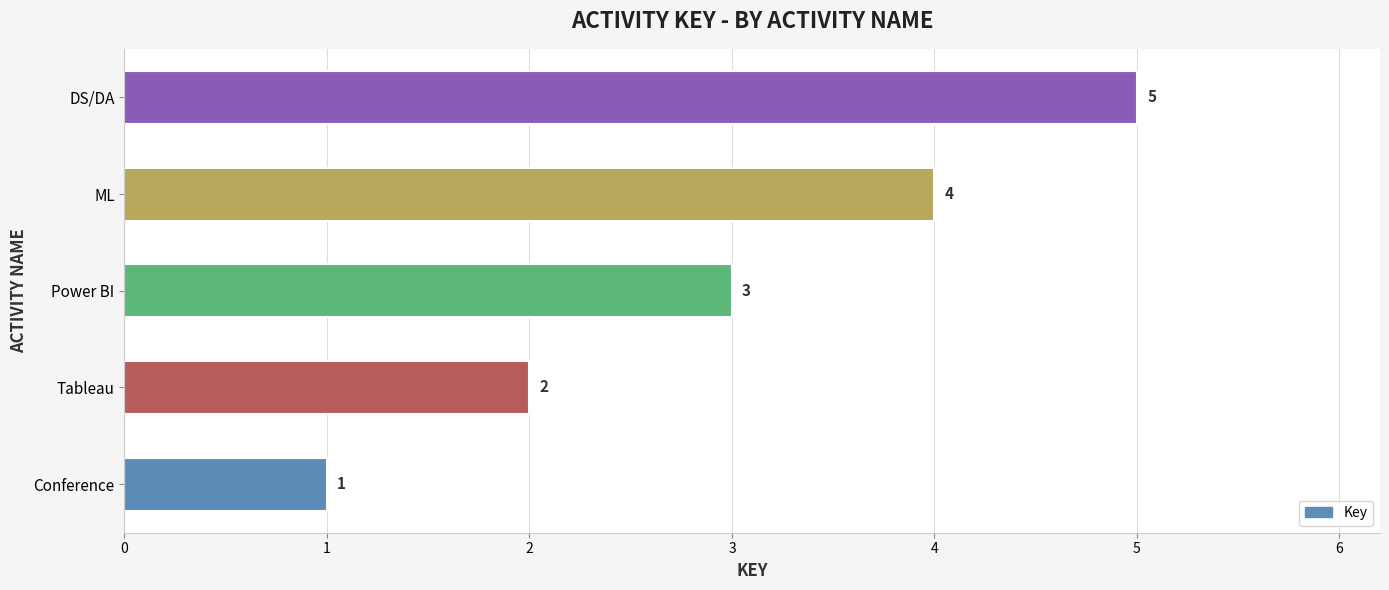

True or false: the data shows 1 at Conference.

True